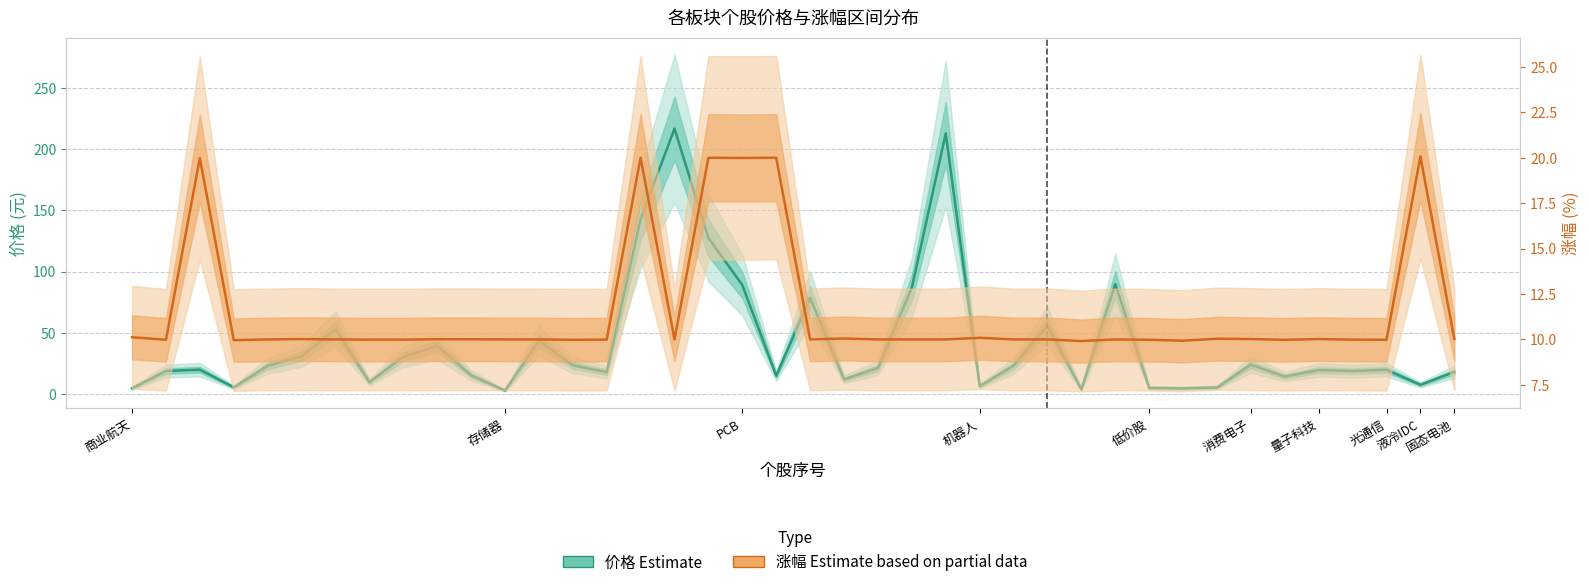

True or false: 涨幅 (Estimate based on partial data) has more than 1 points higher than both neighbors.

True